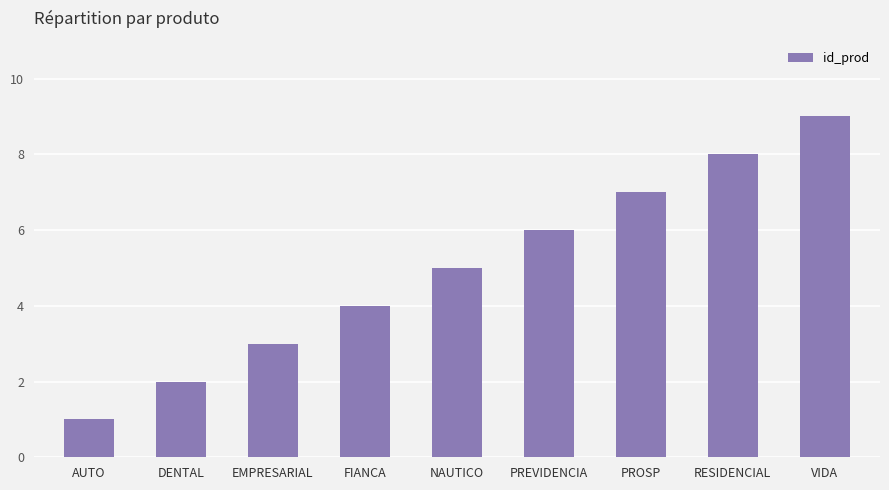

List the labels in order of value, largest first.

VIDA, RESIDENCIAL, PROSP, PREVIDENCIA, NAUTICO, FIANCA, EMPRESARIAL, DENTAL, AUTO